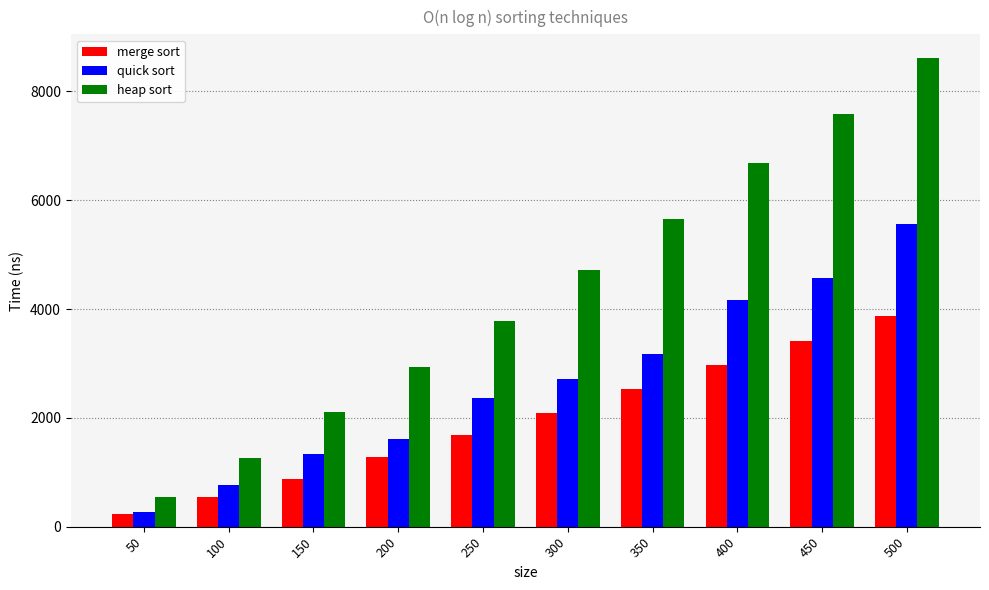

Rank the series by their maximum value, from highest to lowest.

heap sort, quick sort, merge sort